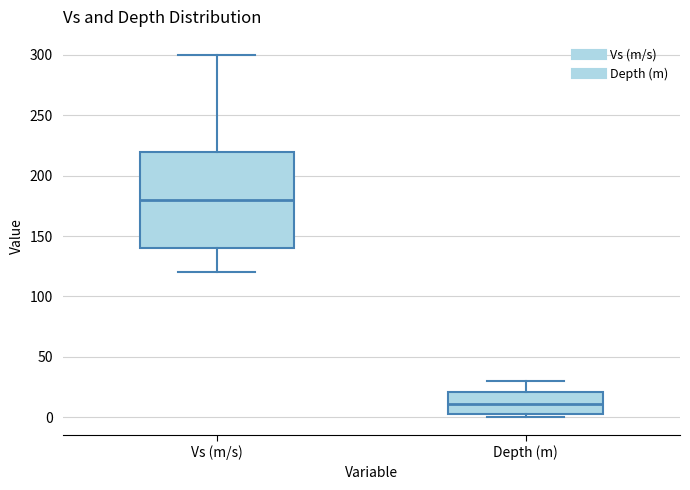

Where is the lower edge of the box for Depth (m) on the y-axis? The values are not printed on the chart, so give them approximately, as read against the axis.

5